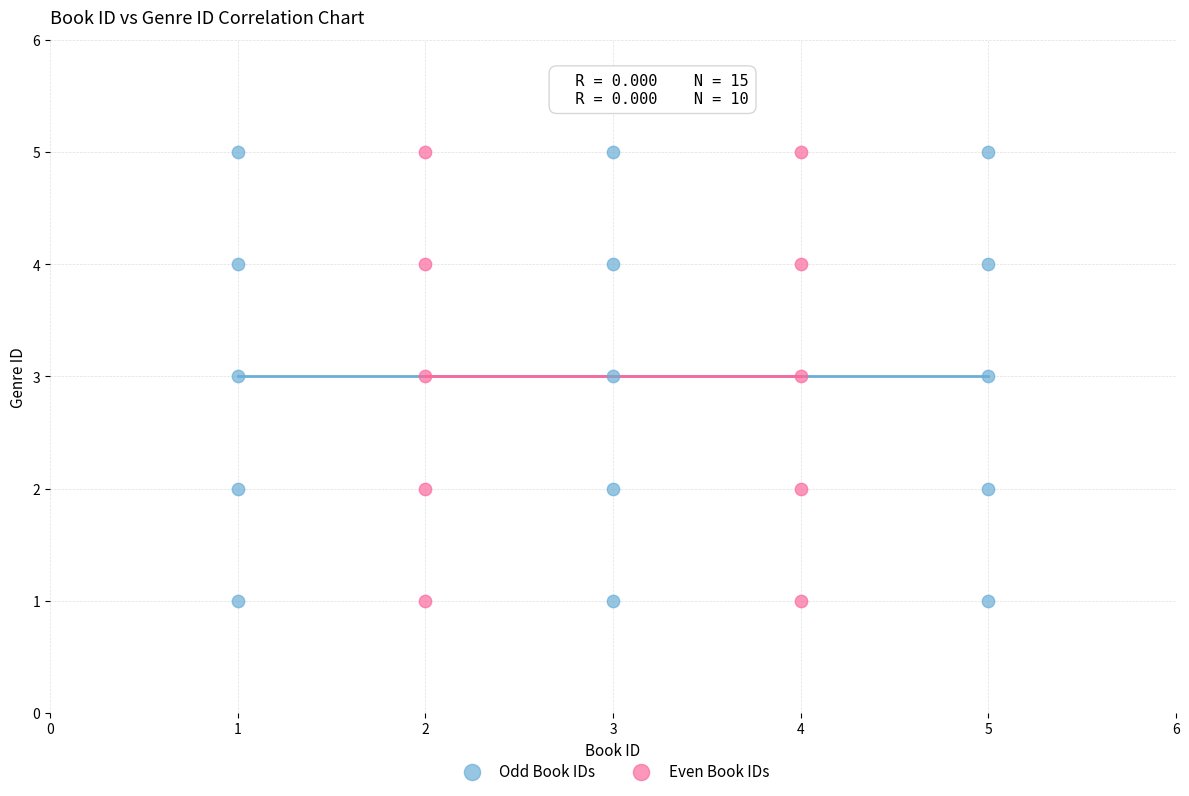

What are all the series names shown in the legend?

Odd Book IDs, Even Book IDs